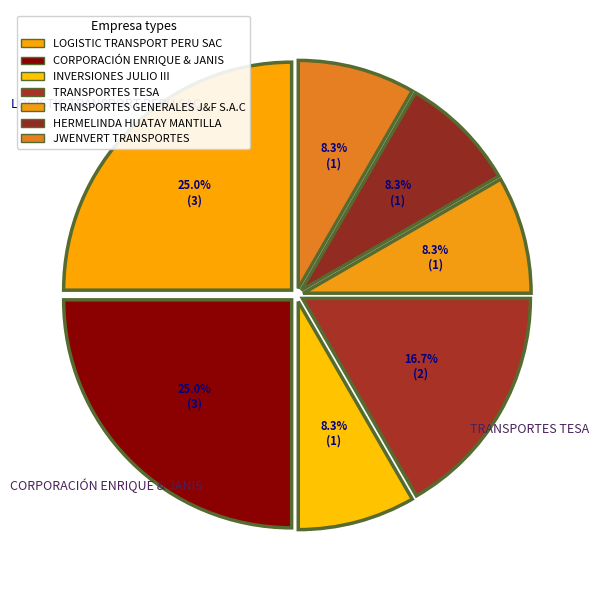

Rank the categories by value from lowest to highest.

INVERSIONES JULIO III, TRANSPORTES GENERALES J&F S.A.C, HERMELINDA HUATAY MANTILLA, JWENVERT TRANSPORTES, TRANSPORTES TESA, LOGISTIC TRANSPORT PERU SAC, CORPORACIÓN ENRIQUE & JANIS